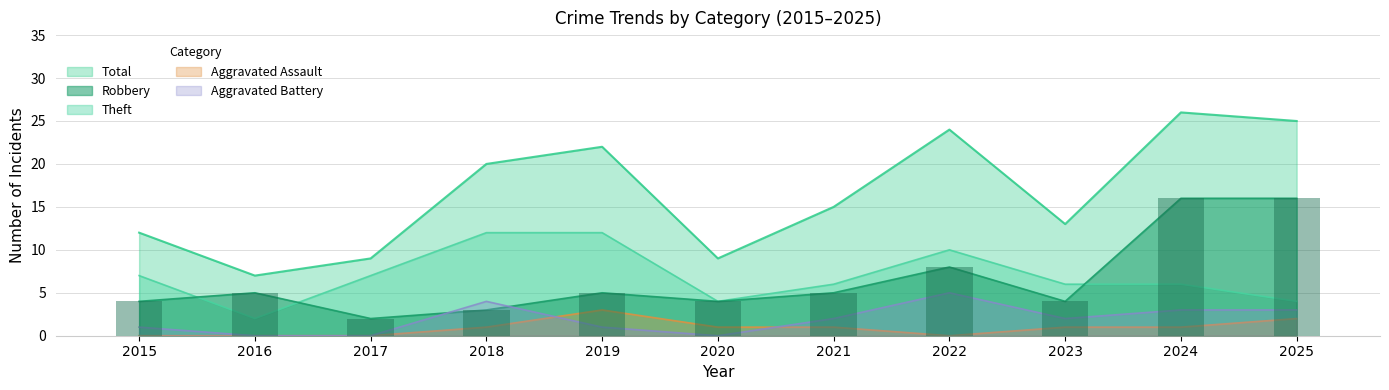

Which series has the largest total across all categories?

Total